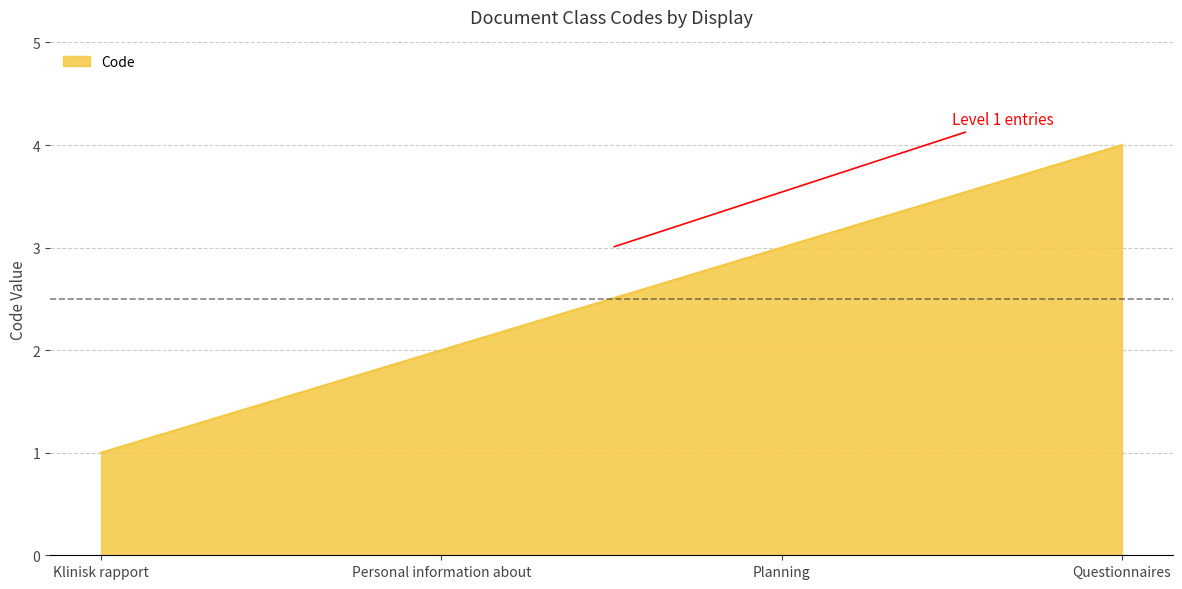

What position from the left is Planning?

3